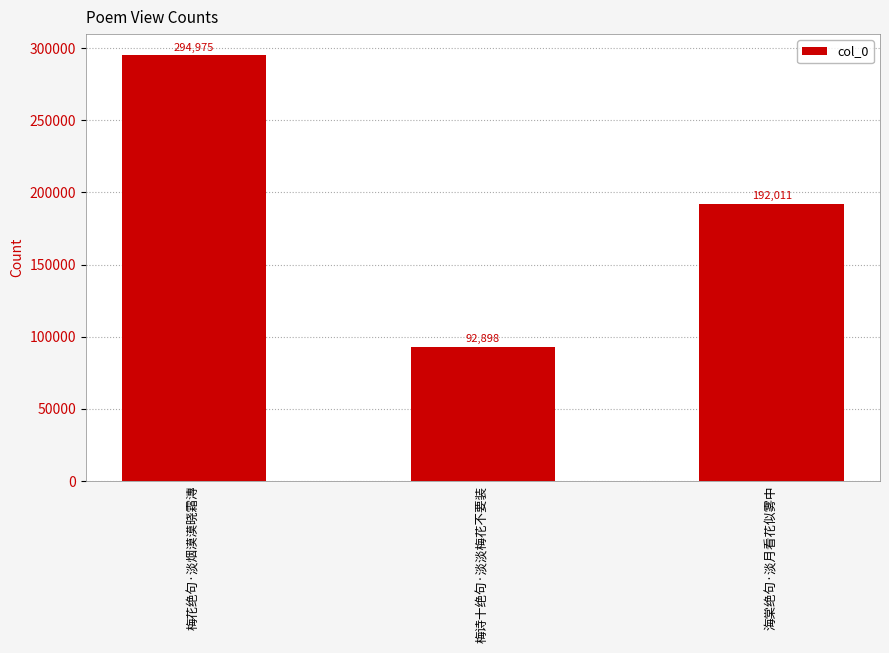

The chart shows a value of 135853 at 梅诗十绝句·淡淡梅花不要装. True or false?

False